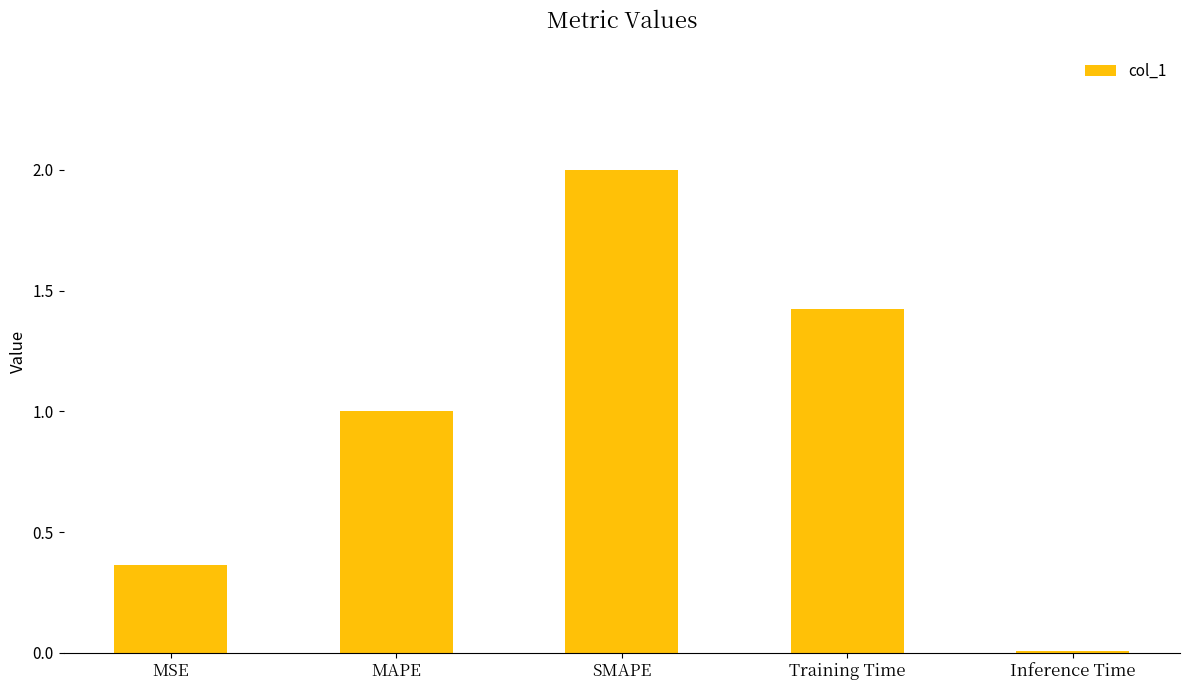

List the labels in order of value, smallest first.

Inference Time, MSE, MAPE, Training Time, SMAPE